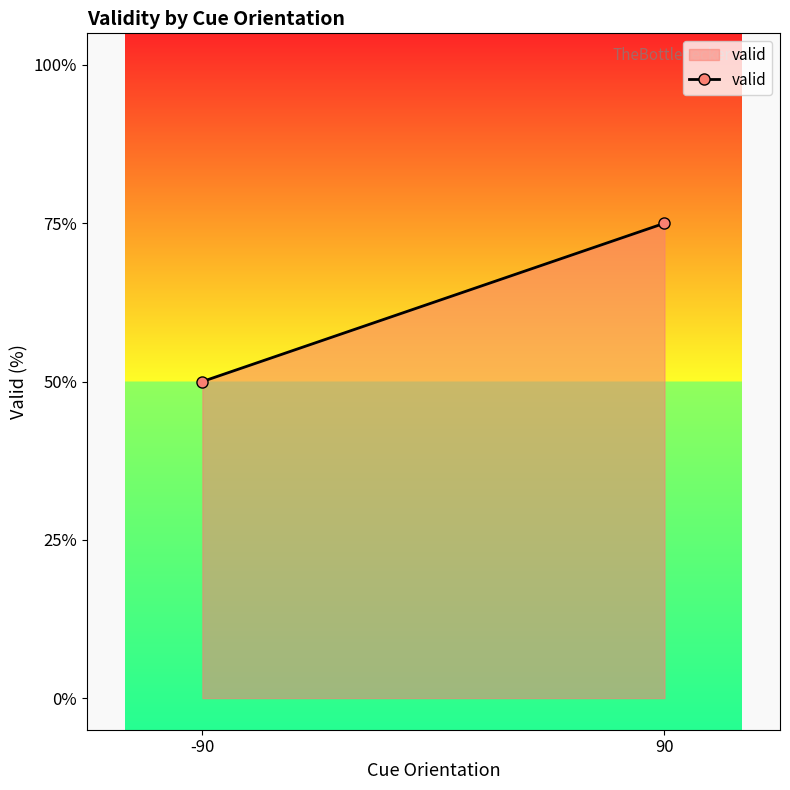

Reading right to left, list all the values displayed in this chart.

90=0.8	-90=0.5